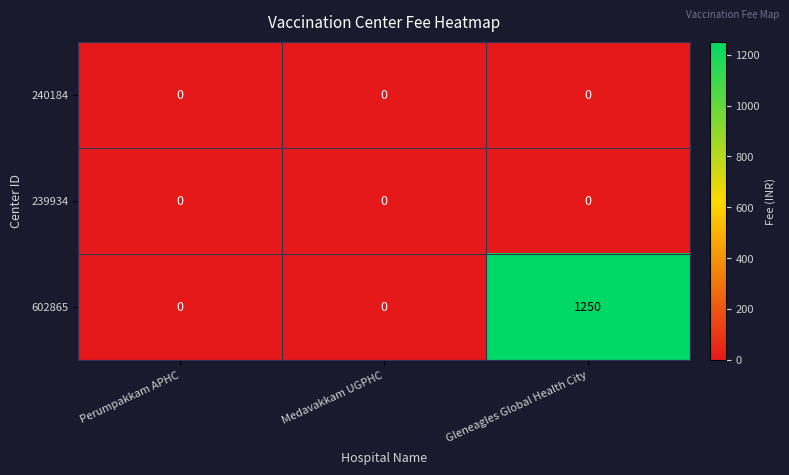

What is the maximum value shown in the chart?

1250